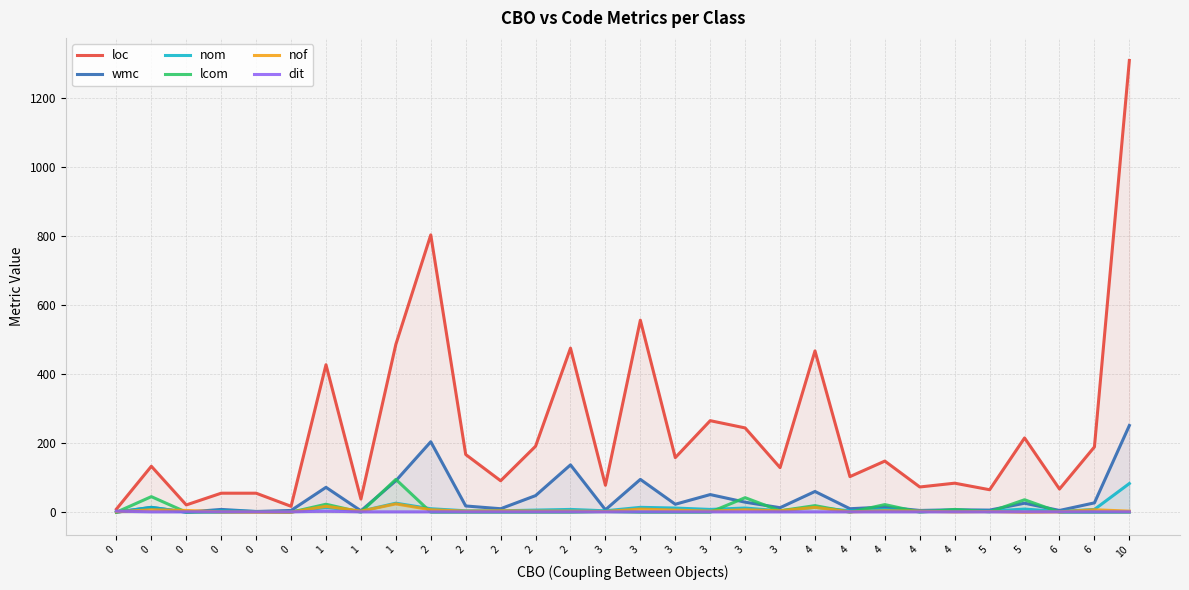

True or false: dit has more than 2 interior local peaks.

False